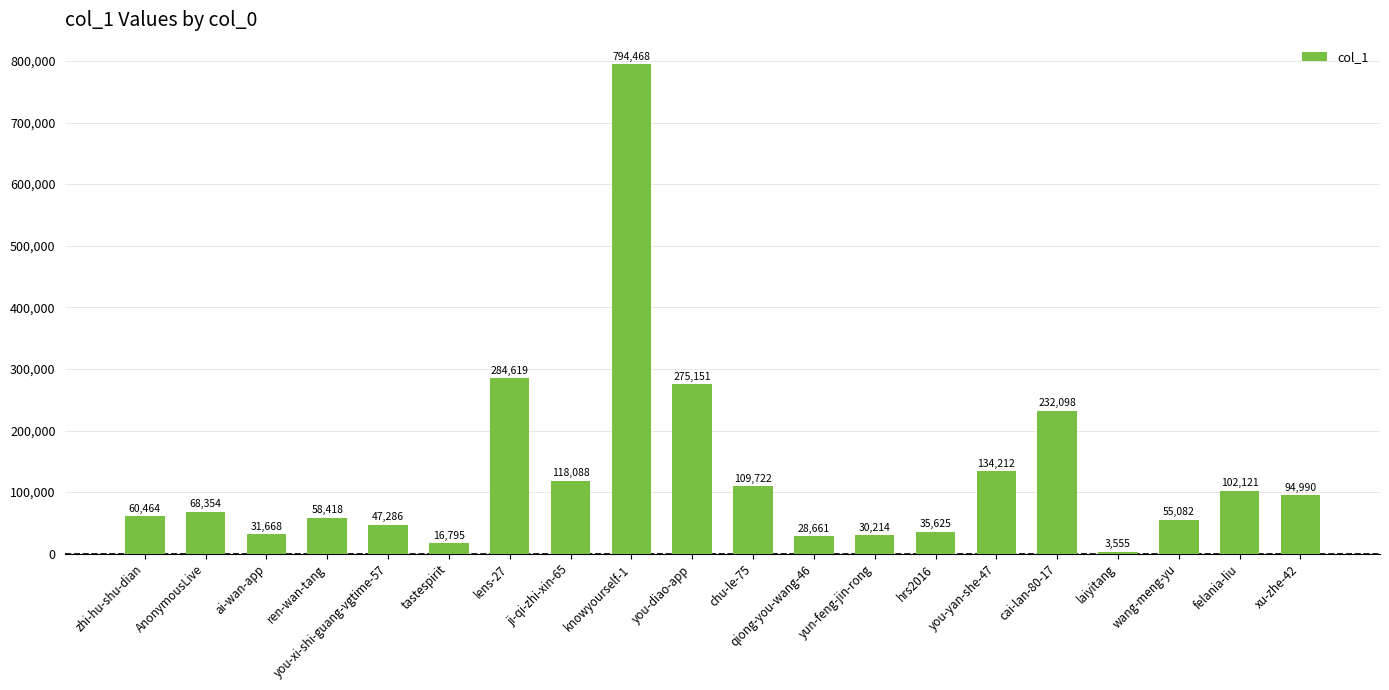

Reading right to left, transcribe all the data shown in this chart.

xu-zhe-42=94990	felania-liu=102121	wang-meng-yu=55082	laiyitang=3555	cai-lan-80-17=232098	you-yan-she-47=134212	hrs2016=35625	yun-feng-jin-rong=30214	qiong-you-wang-46=28661	chu-le-75=109722	you-diao-app=275151	knowyourself-1=794468	ji-qi-zhi-xin-65=118088	lens-27=284619	tastespirit=16795	you-xi-shi-guang-vgtime-57=47286	ren-wan-tang=58418	ai-wan-app=31668	AnonymousLive=68354	zhi-hu-shu-dian=60464